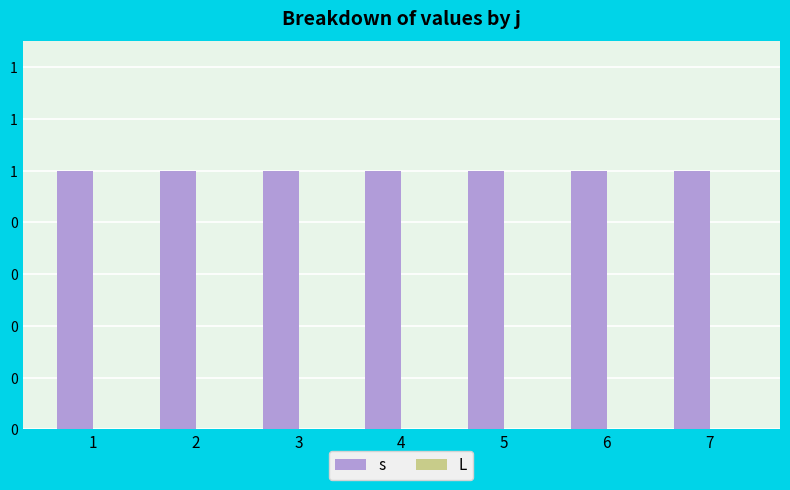

What is the difference between the highest and lowest values at 6?

1